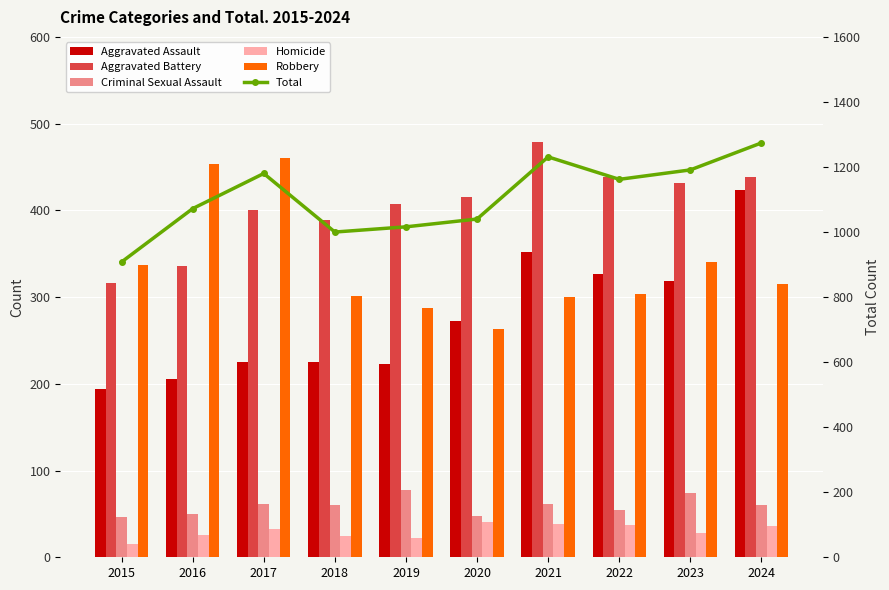

The value of Aggravated Assault at 2020 is 273. True or false?

True